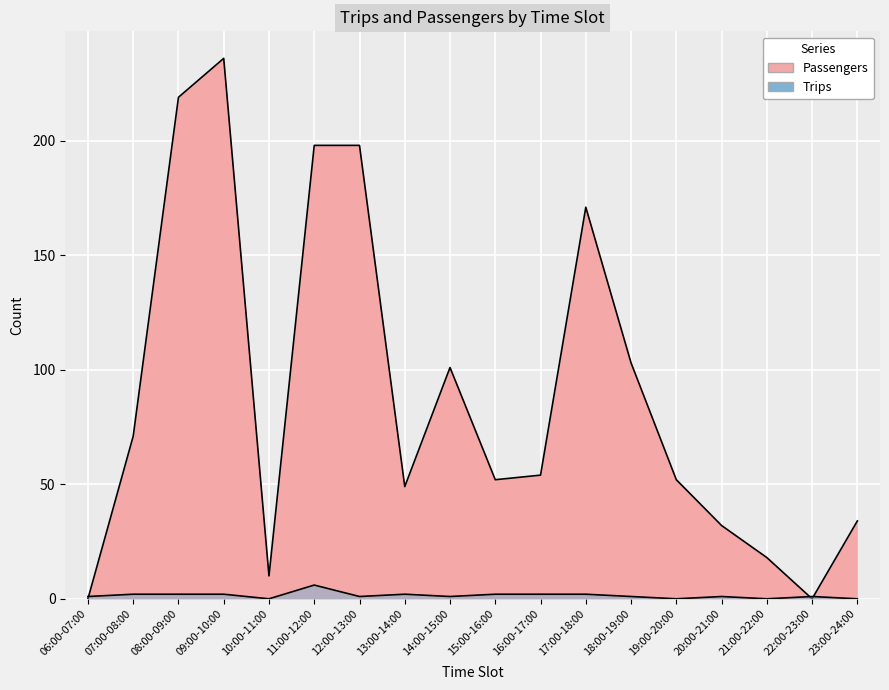

How many values in Trips are above zero?

14